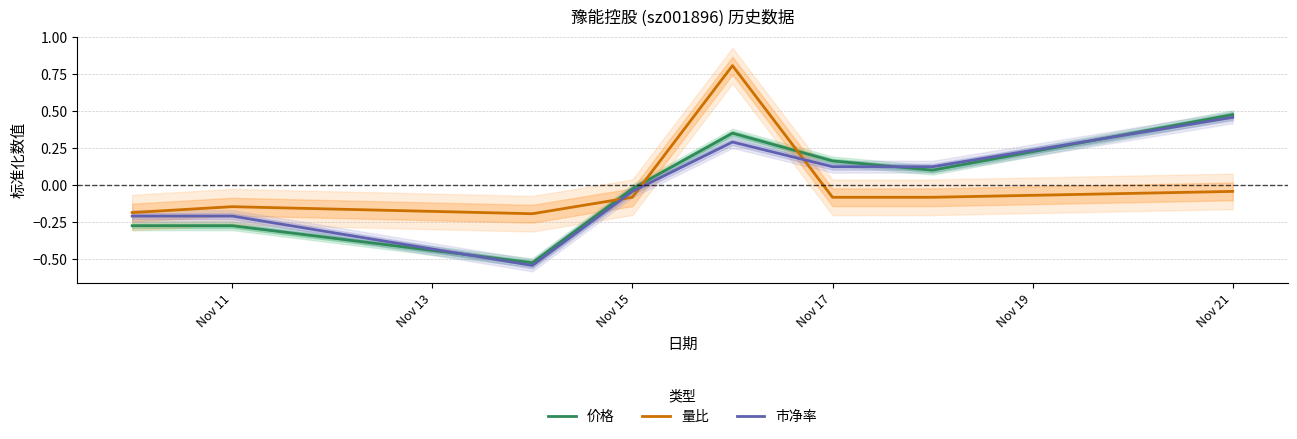

What is the highest value of the 量比 series?

0.8